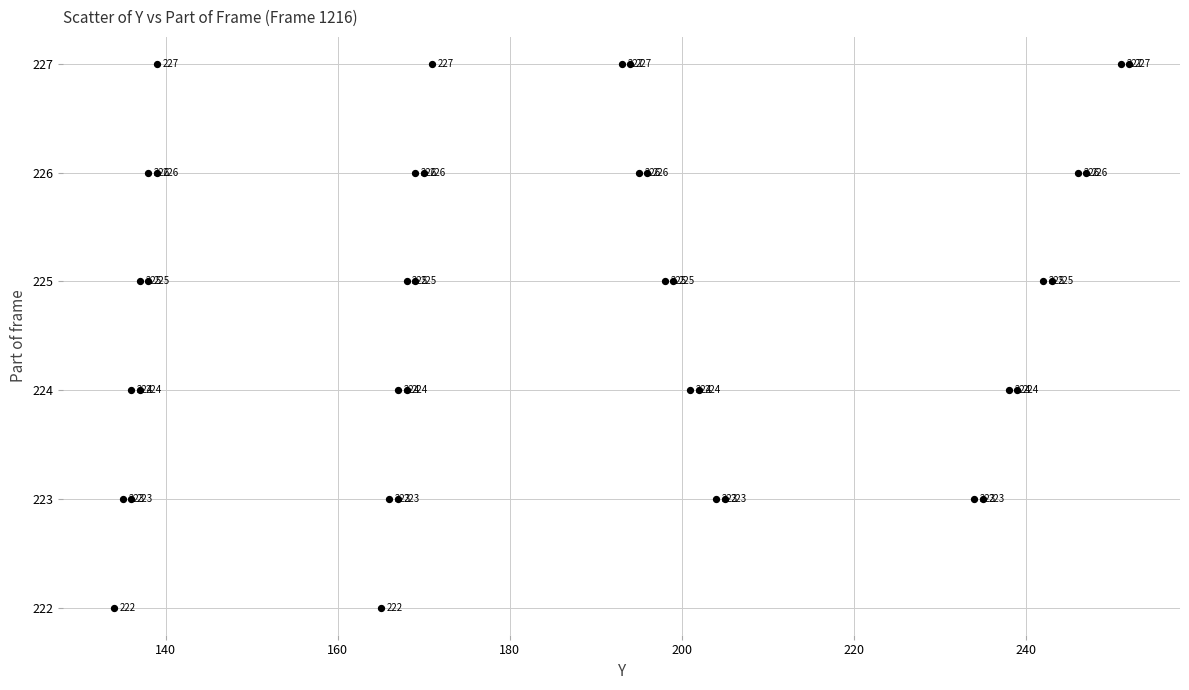

What Y value in the scatter plot is closest to 224?

224